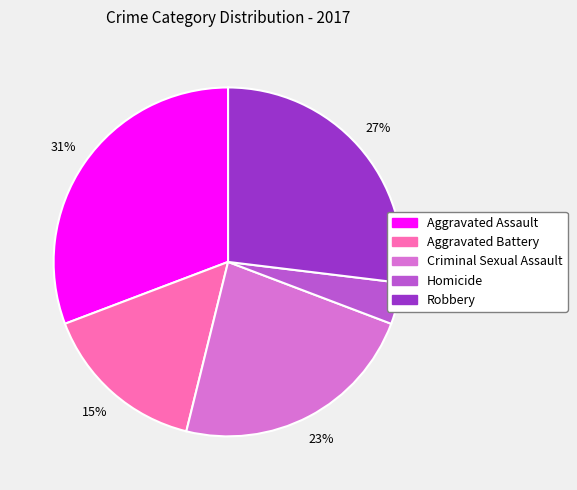

To the nearest percent, what is the average slice percentage?

20%